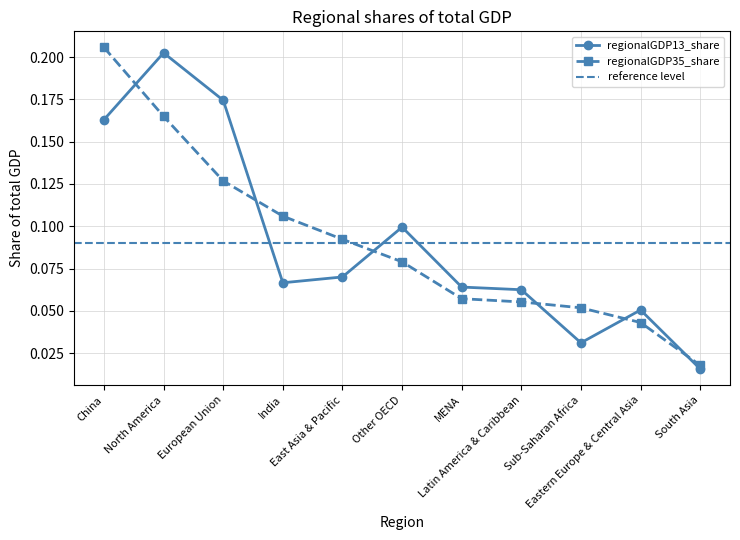

Is this an area chart (filled region under the line)?

No